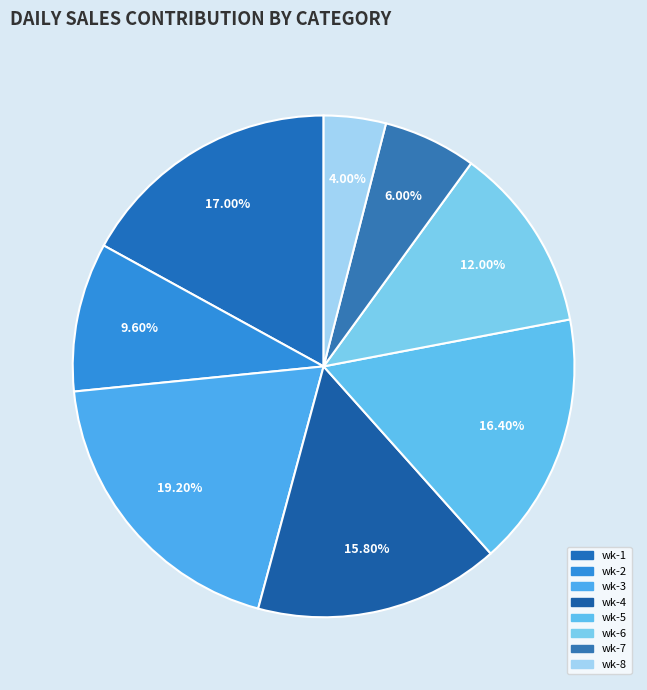

Count the number of slices in the pie.

8